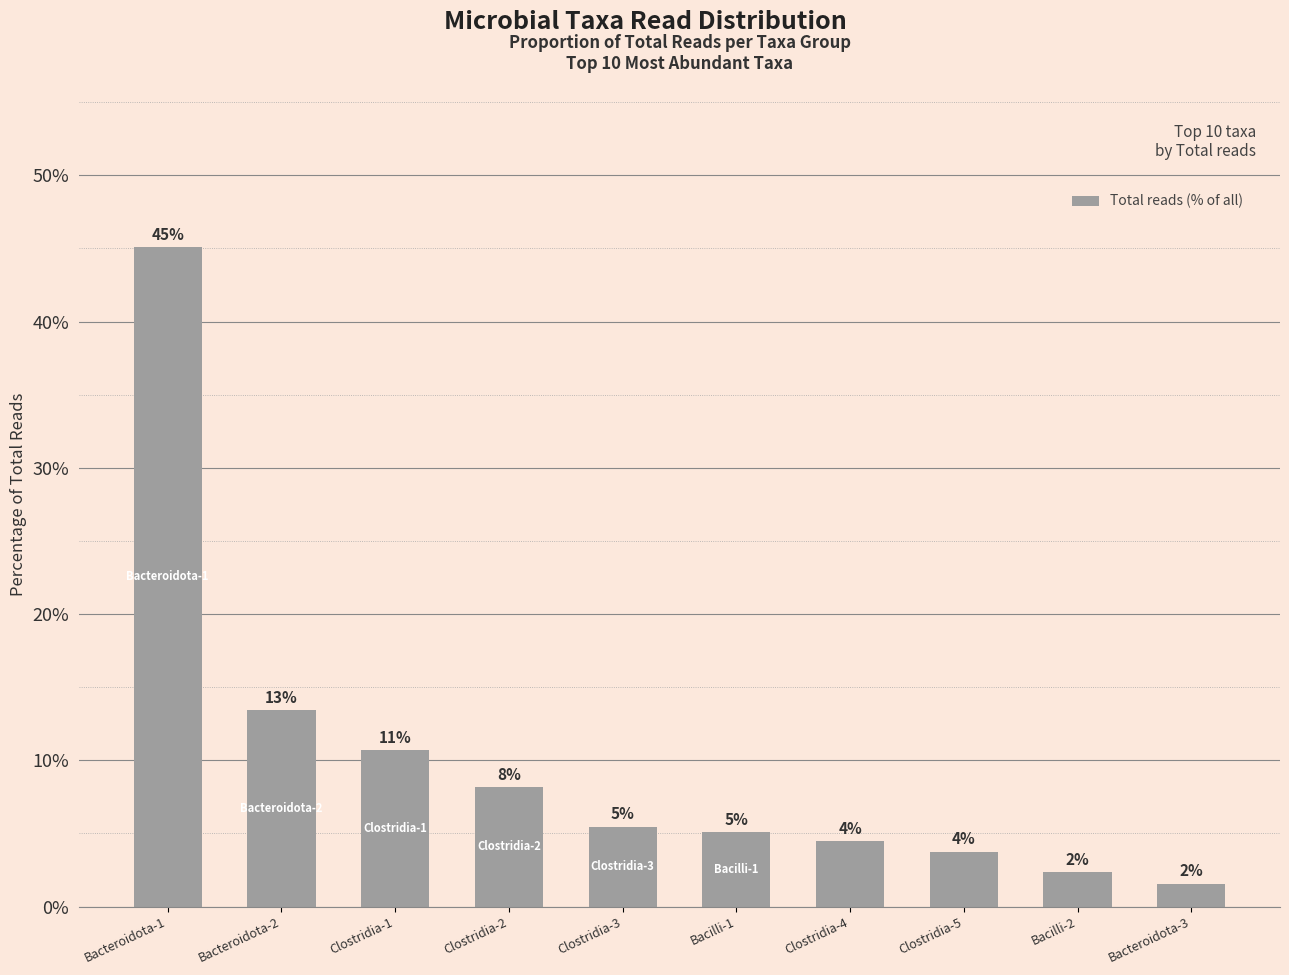

At which category does the chart reach its minimum across all series?

Bacteroidota-3